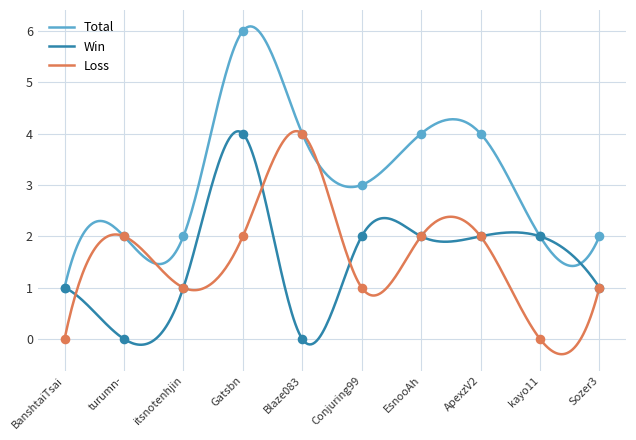

What is the total value across all series at Sozer3?

4